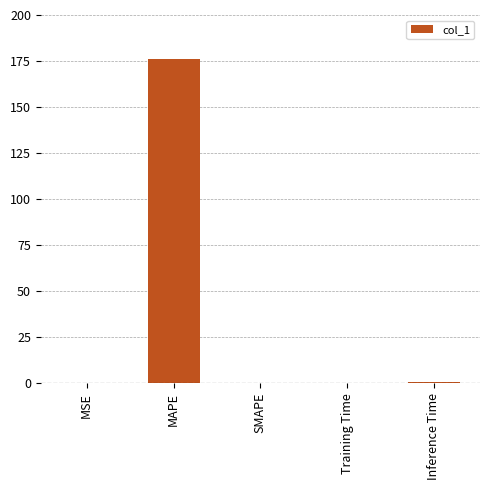

Is it true that the value at MAPE is 176.2?

True